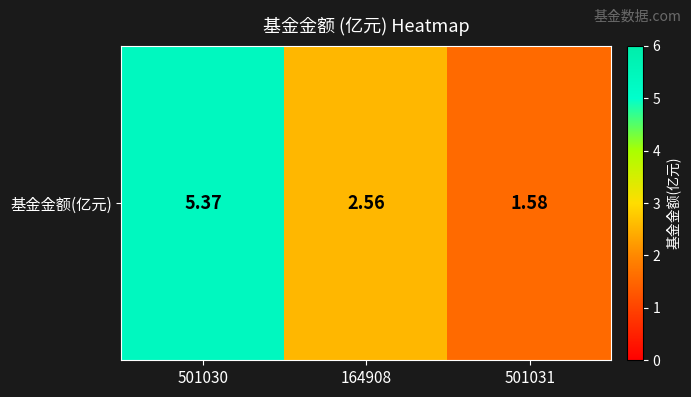

Rank the categories by value from highest to lowest.

501030, 164908, 501031